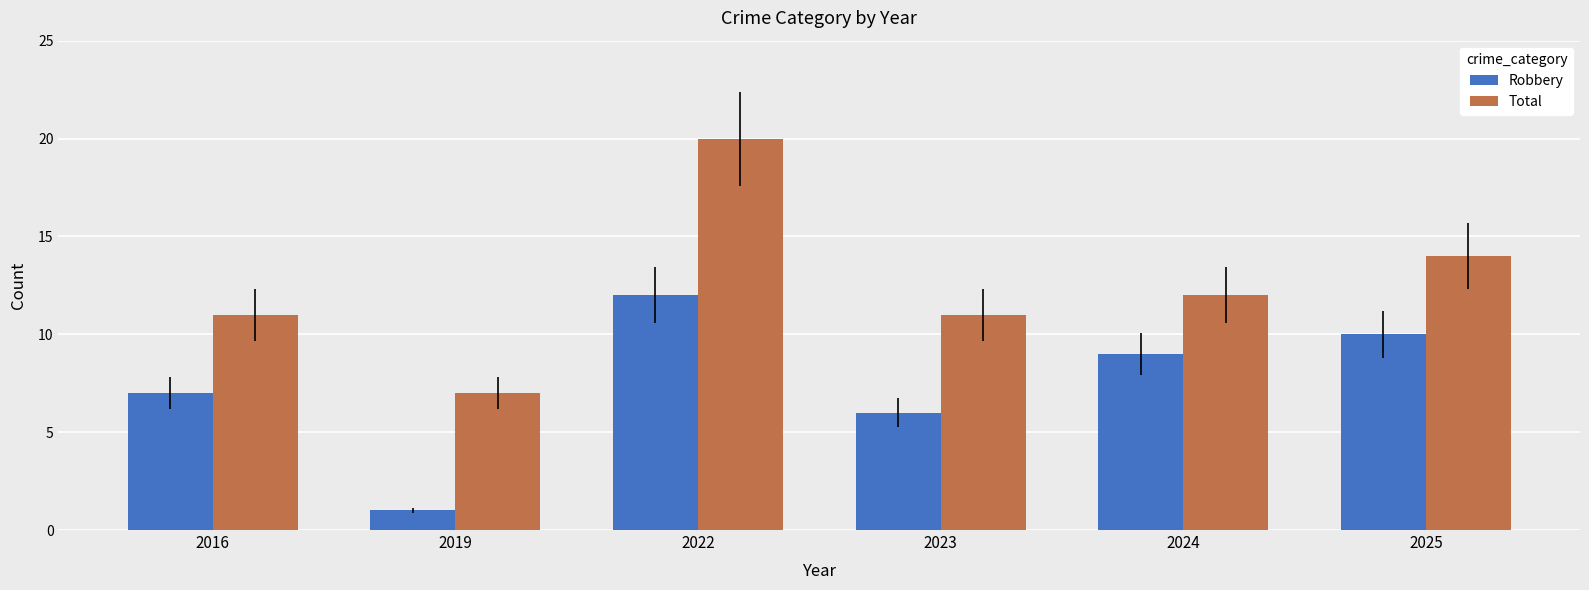

What is the spread (max minus min) of values at 2025?

4